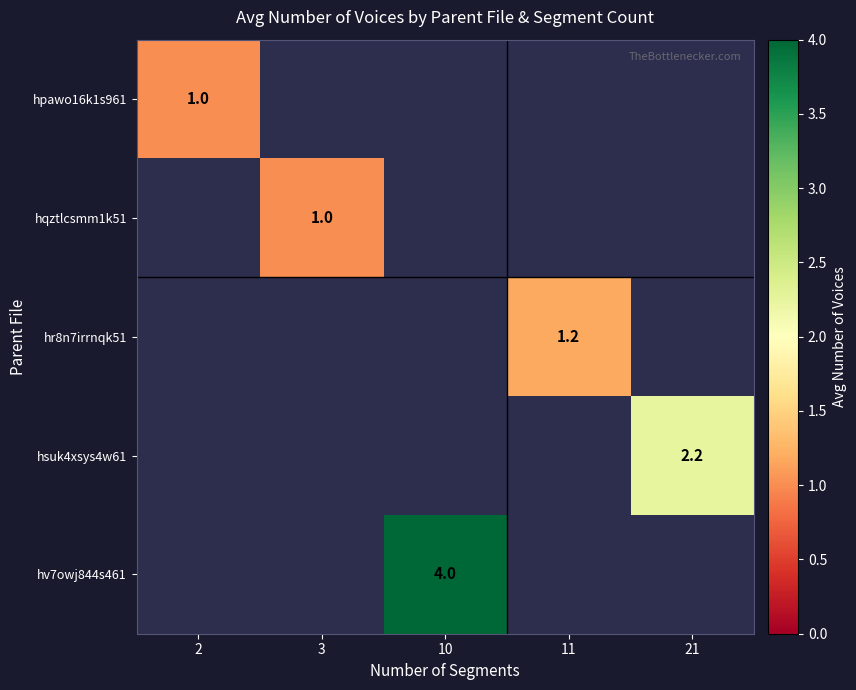

Rank the series by their maximum value, from lowest to highest.

hpawo16k1s961, hqztlcsmm1k51, hr8n7irrnqk51, hsuk4xsys4w61, hv7owj844s461